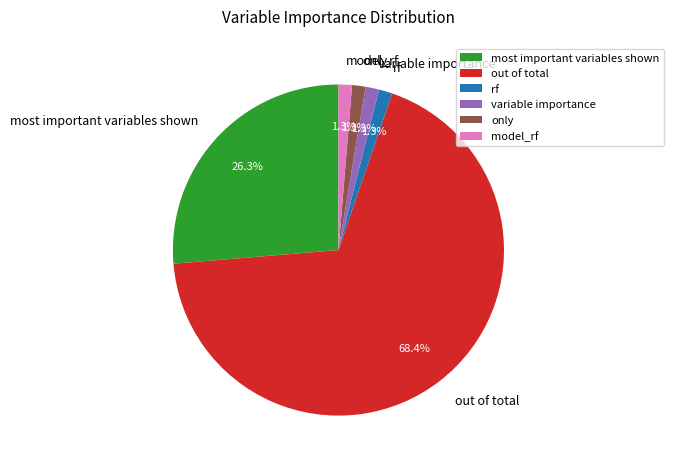

How many segments does this pie chart have?

6